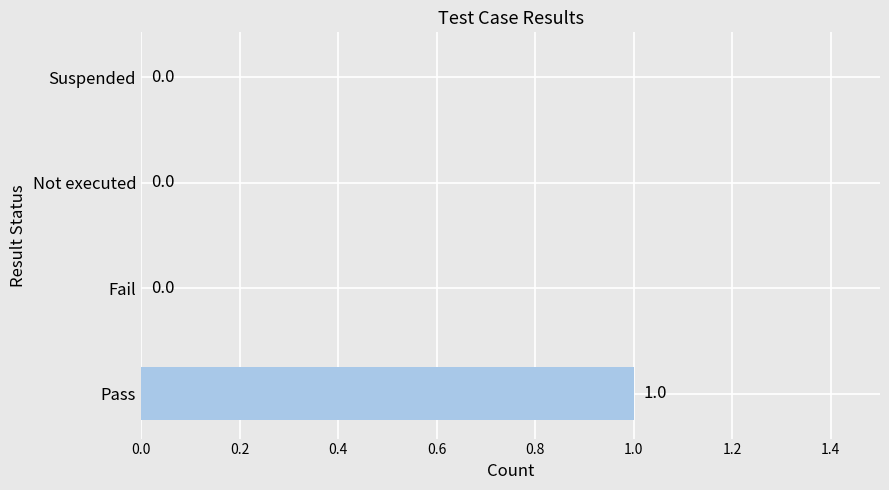

At which category does the chart reach its peak across all series?

Pass